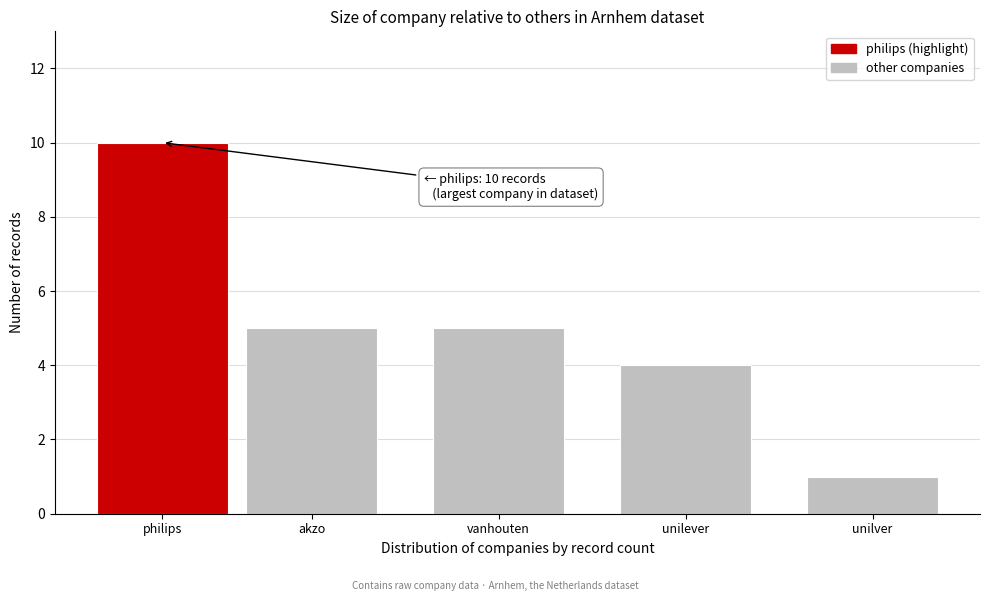

Reading left to right, list all the values displayed in this chart.

philips=10	akzo=5	vanhouten=5	unilever=4	unilver=1